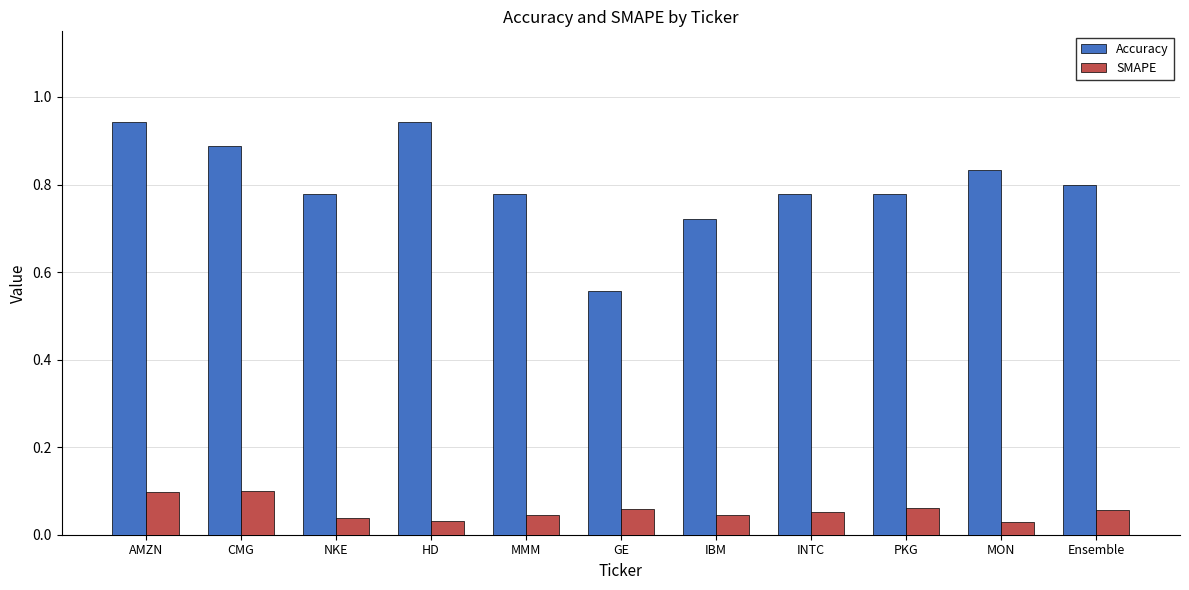

What are all the series names shown in the legend?

Accuracy, SMAPE